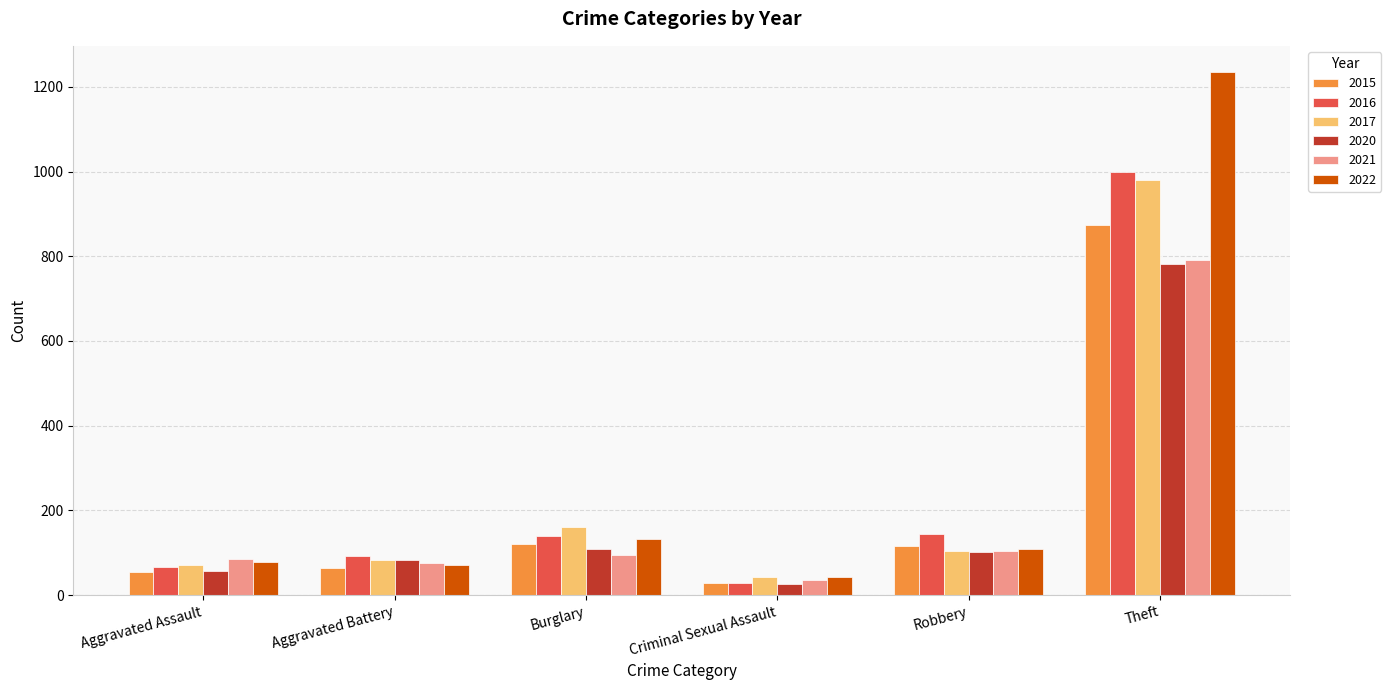

What is the sum of the 2016 values at Criminal Sexual Assault and Robbery?

172